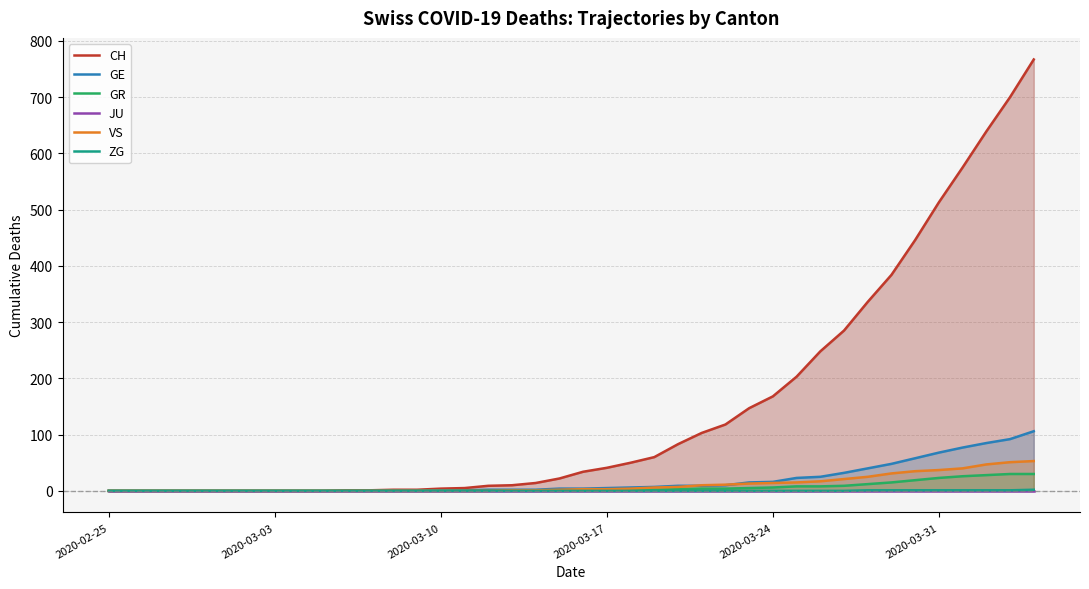

How many values in the GE series are below 4?

19